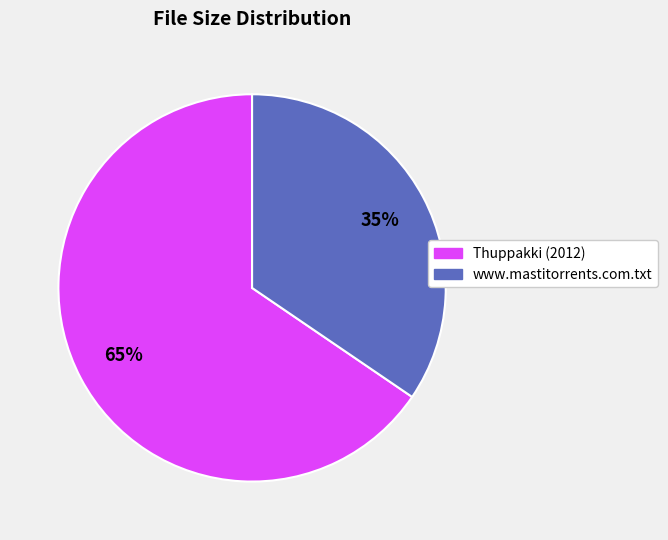

To the nearest percent, what is the combined percentage of www.mastitorrents.com.txt and Thuppakki (2012)?

100%